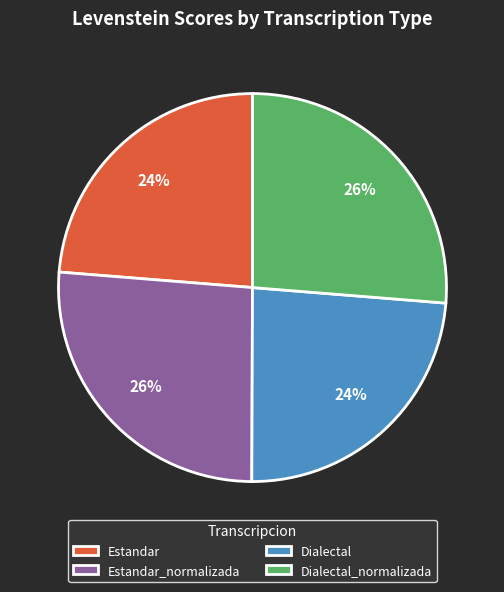

Approximately how many times larger is the value at Estandar compared to Dialectal_normalizada?

0.9